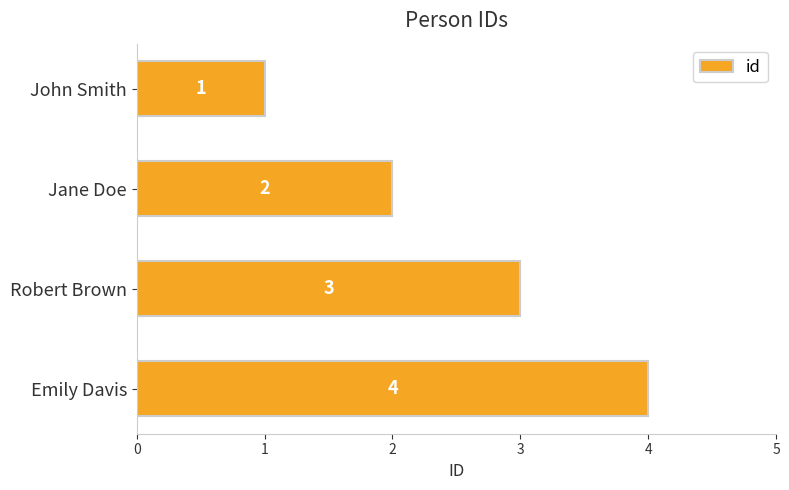

What position from the bottom is Jane Doe?

3